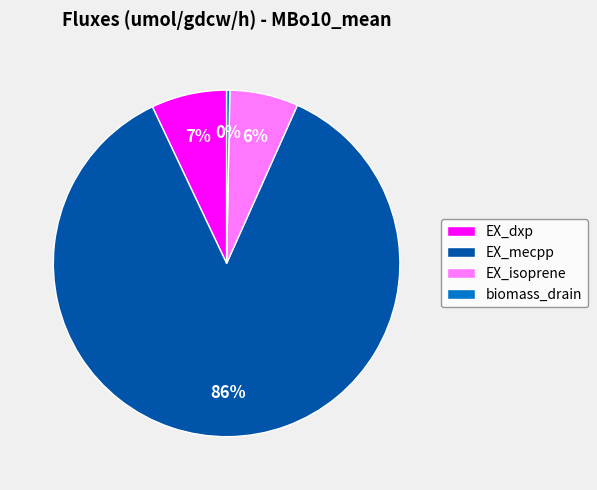

Which category accounts for the majority?

EX_mecpp